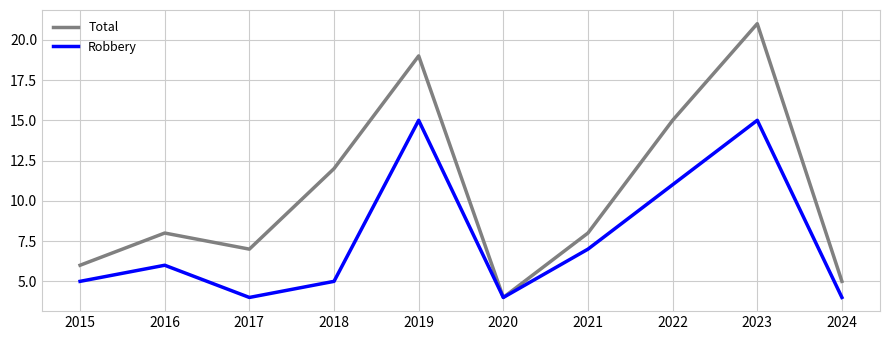

Reading left to right, what are all the values shown in this chart?

Total: 6	8	7	12	19	4	8	15	21	5
Robbery: 5	6	4	5	15	4	7	11	15	4